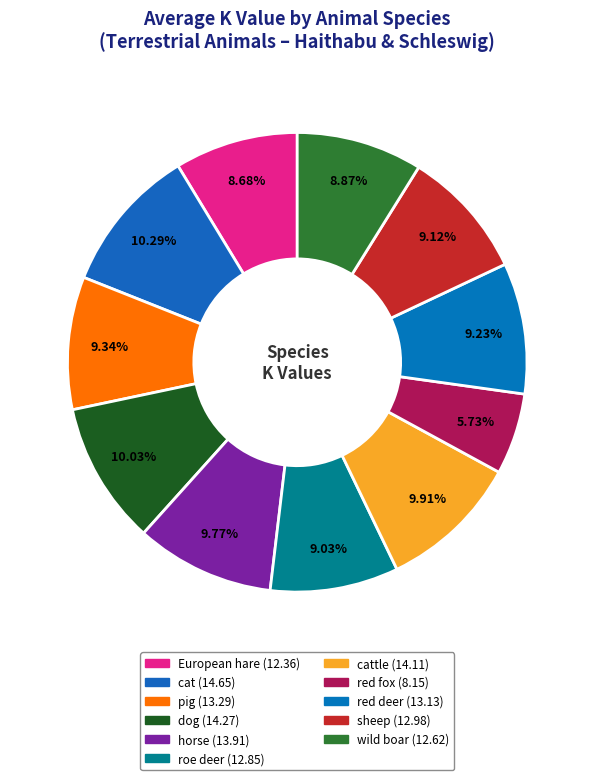

What is the smallest slice in the pie chart?

red fox